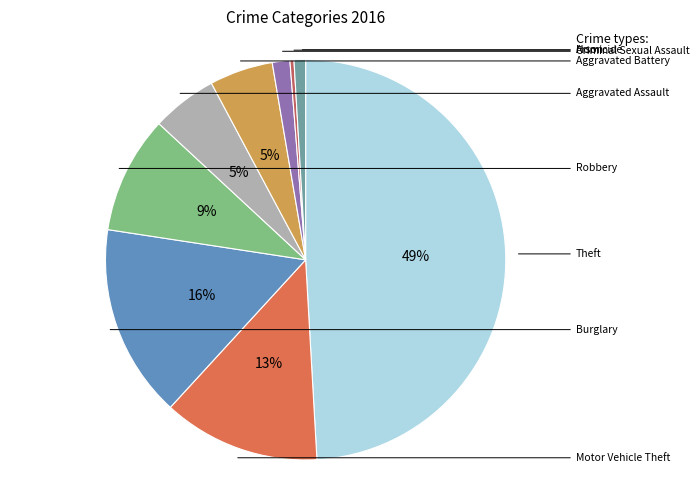

Which category has the biggest portion of the pie?

Theft